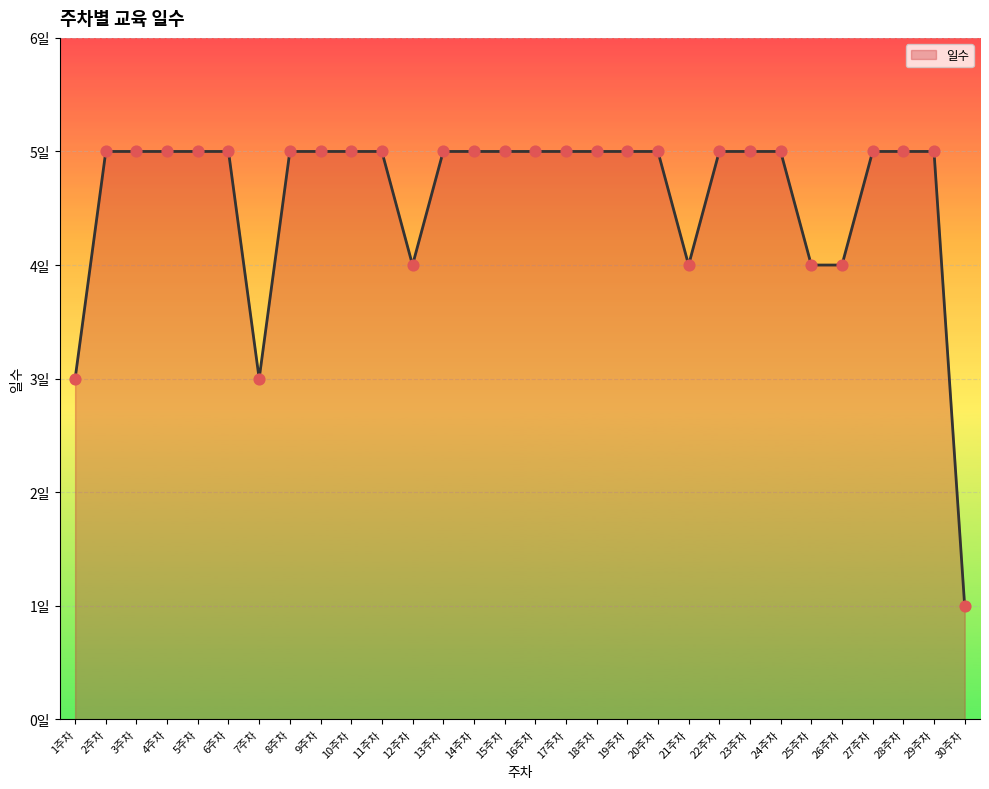

Approximately how many times larger is the value at 17주차 compared to 1주차?

1.7